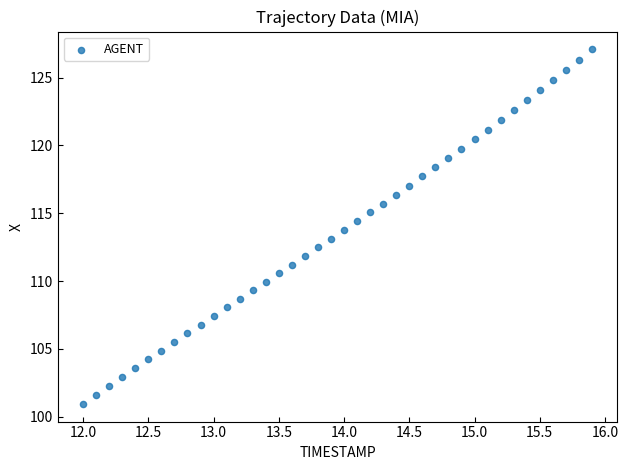

What is the range of Y values (max minus min)?

26.1